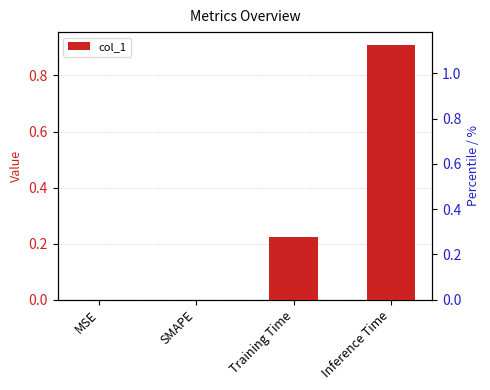

Count the number of values greater than 0.

2